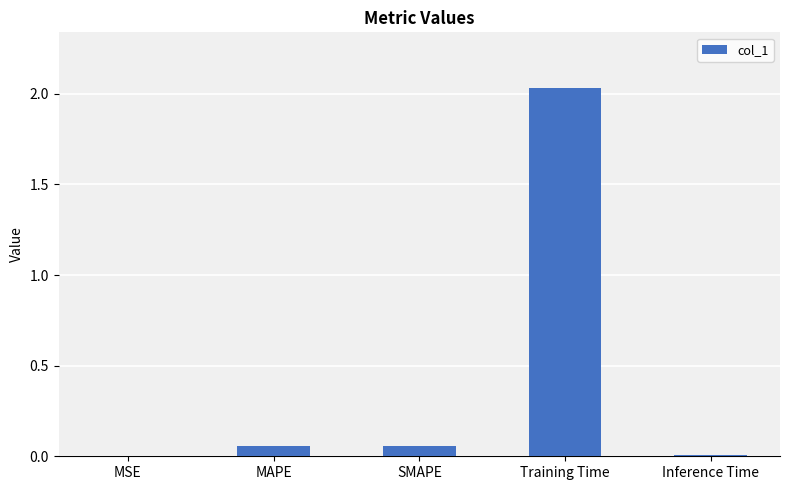

Between Training Time and MSE, which is larger?

Training Time